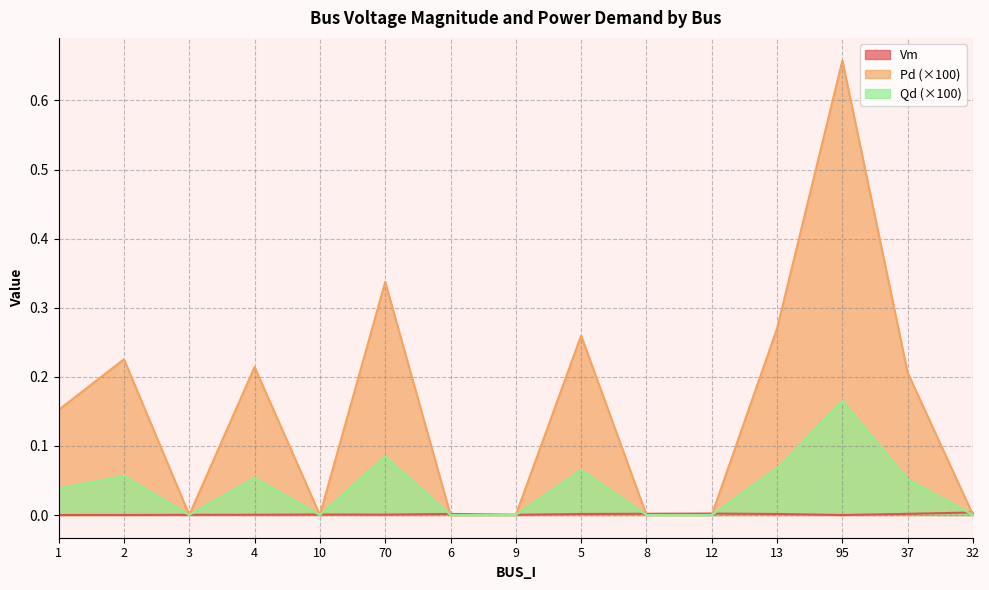

At which label is Qd closest to 0?

3